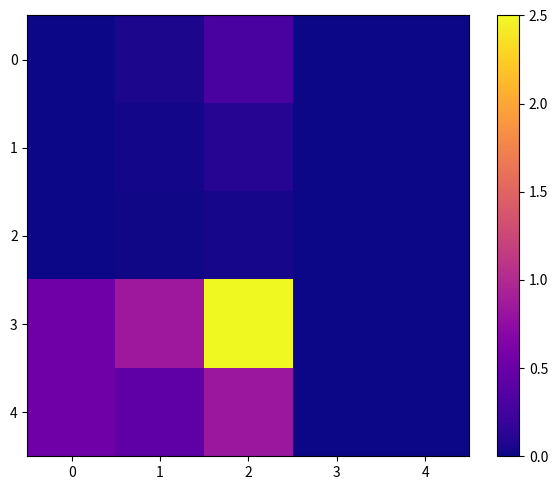

How many series are shown in this chart?

5